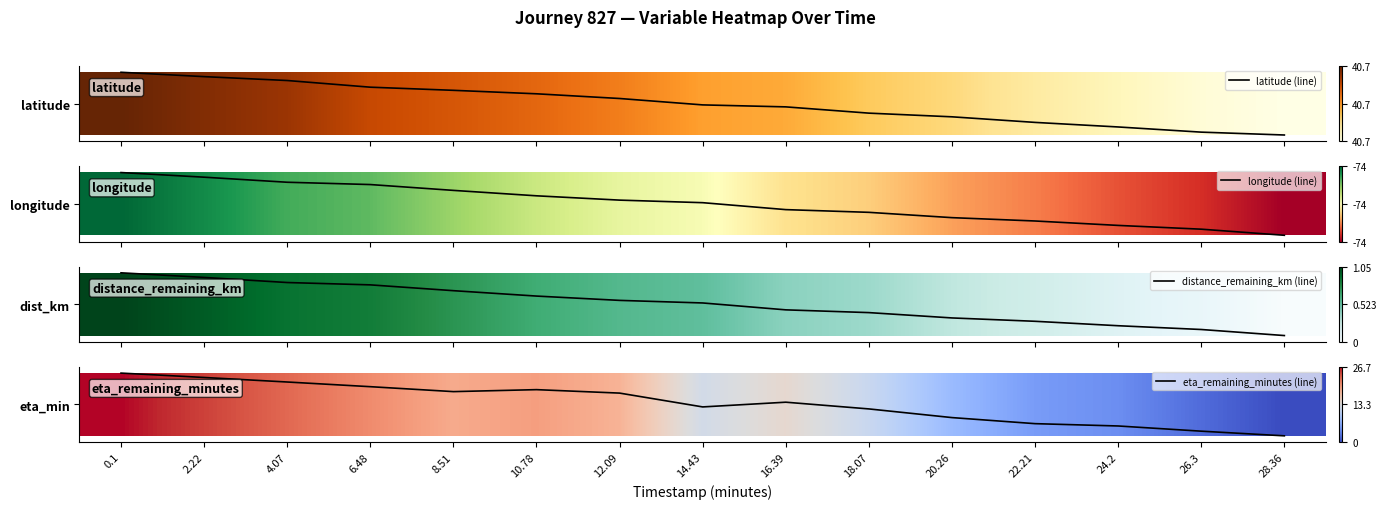

What is the spread (max minus min) of values at 24.2?

0.5